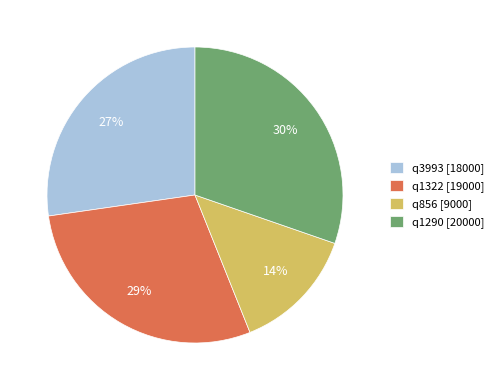

Combined, do q1290 [20000] and q1322 [19000] account for over 50%?

Yes